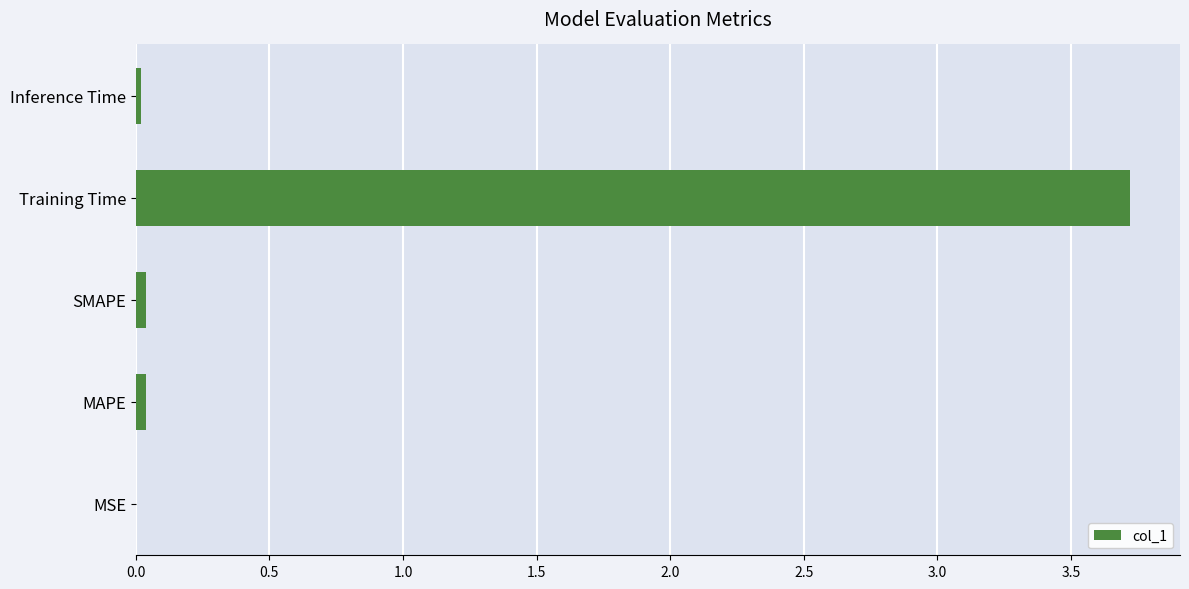

The chart shows a value of 0.0 at SMAPE. True or false?

True